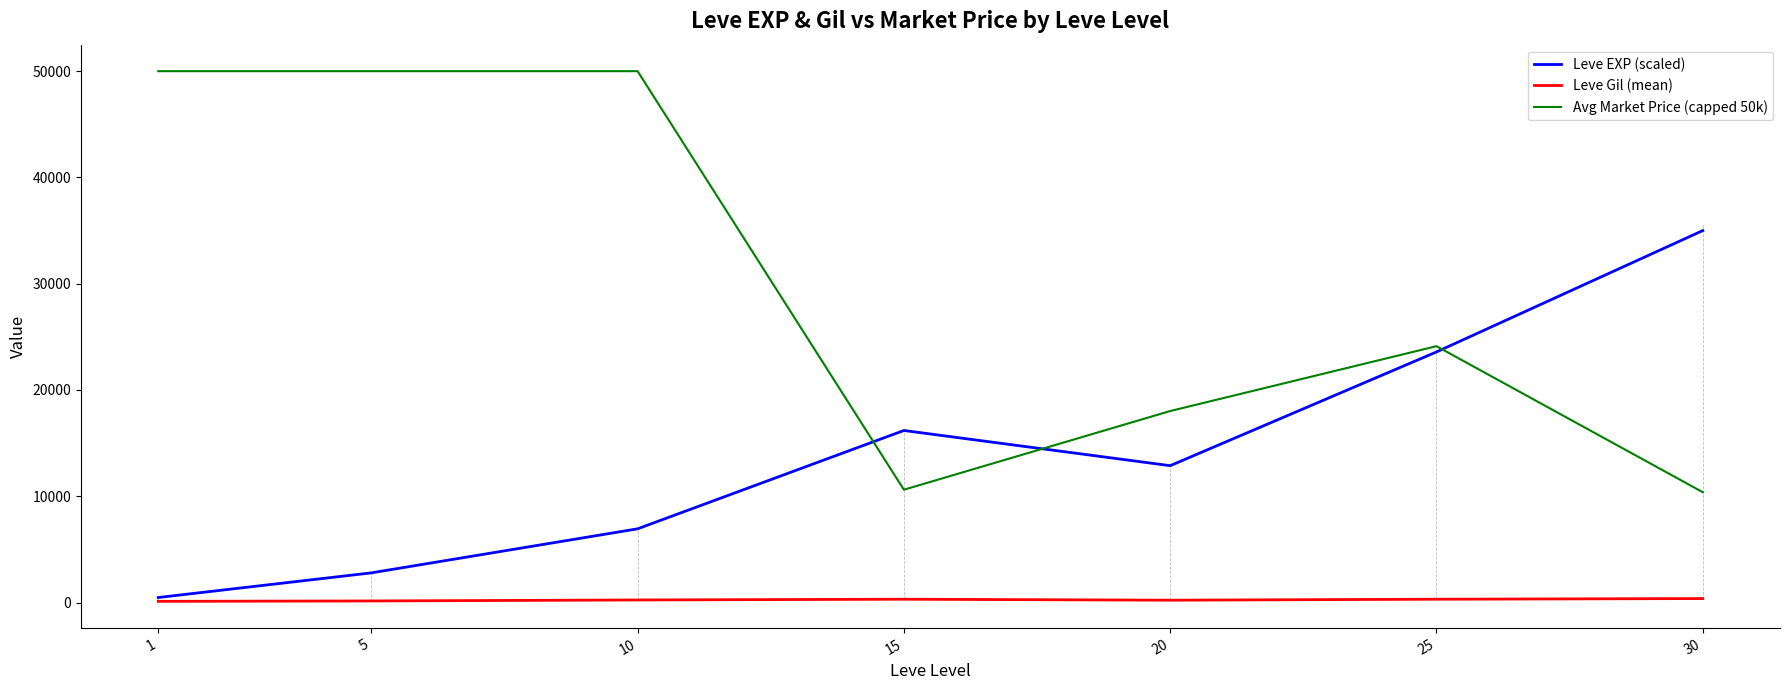

Which series has the largest total across all categories?

Avg Market Price (capped 50k)